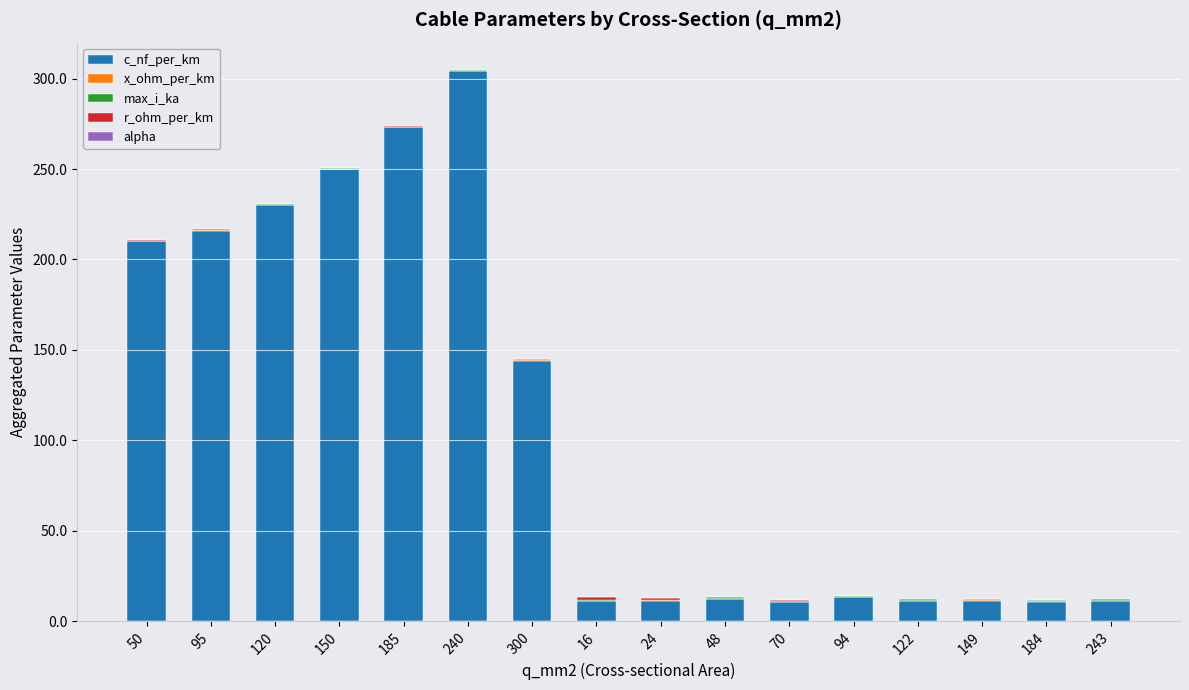

The value of c_nf_per_km at 185 is 362.5. True or false?

False